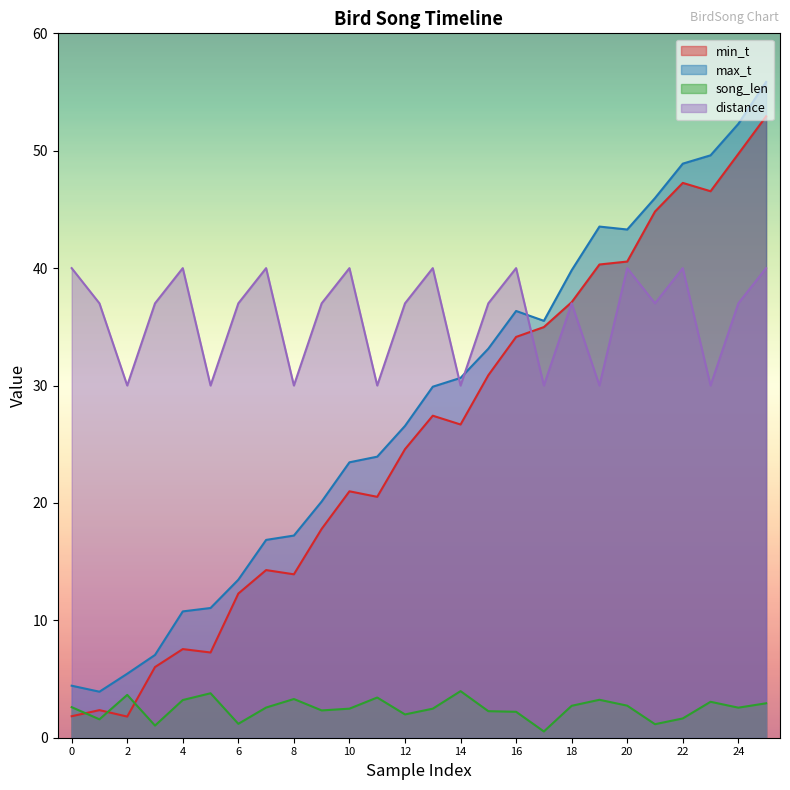

List the series in order of their peak value, lowest first.

song_len, distance, min_t, max_t